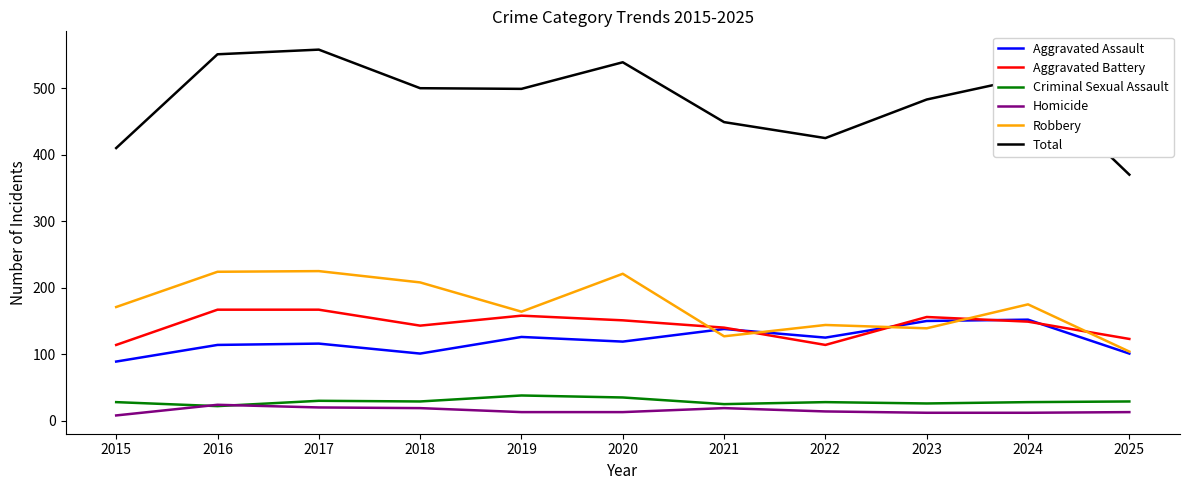

What is the greatest value displayed?

558